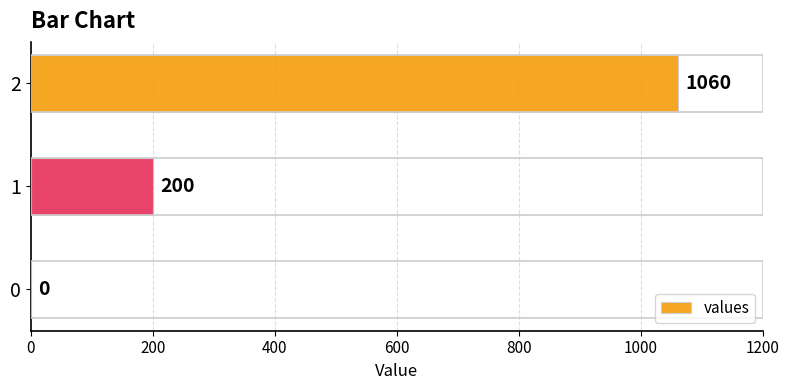

What is the greatest value displayed?

1060